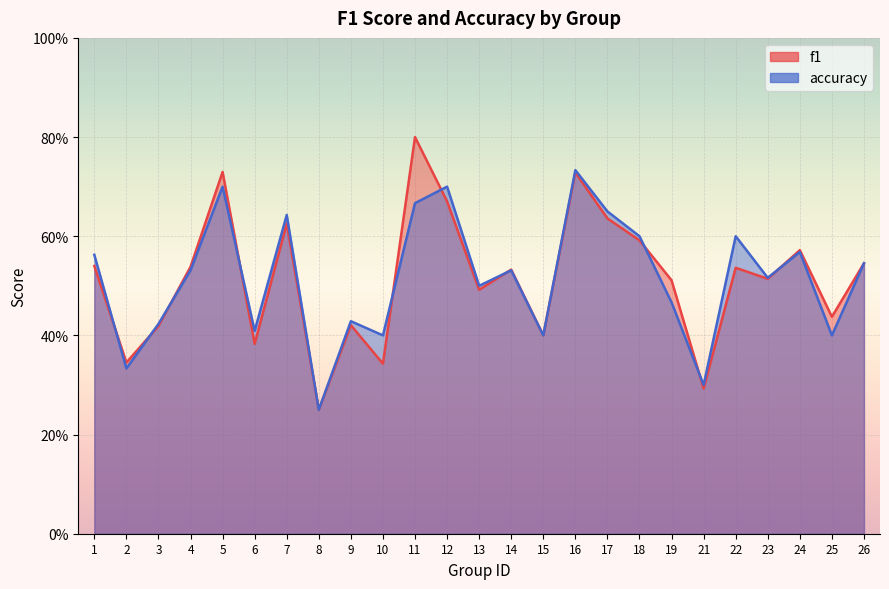

At which label does accuracy reach its peak?

16